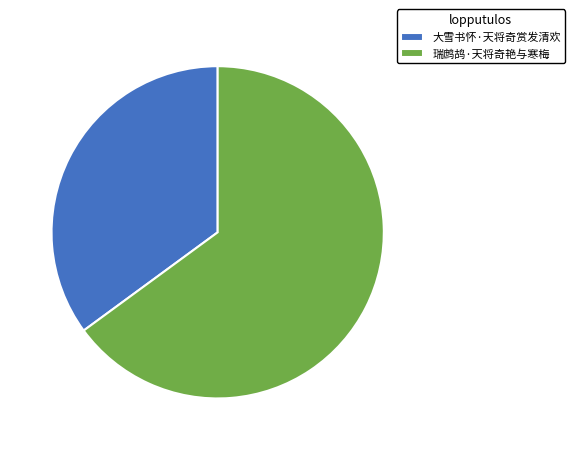

Which slice is the smallest?

大雪书怀·天将奇赏发清欢